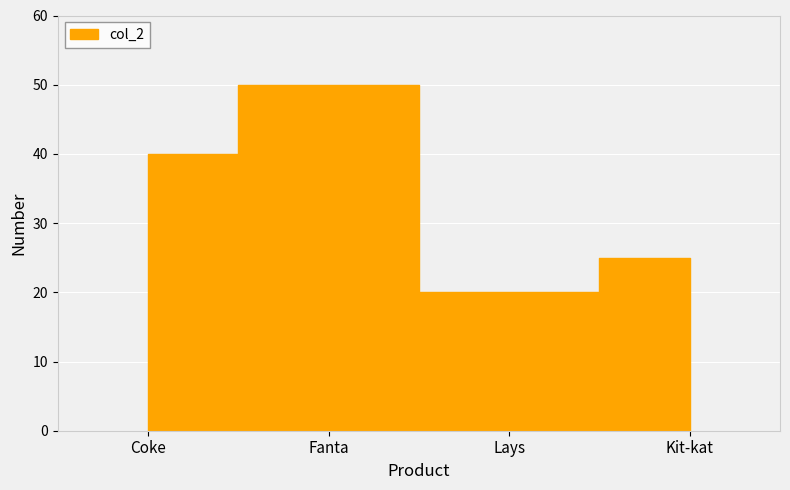

What is the ratio of the value at Lays to the value at Fanta?

0.4